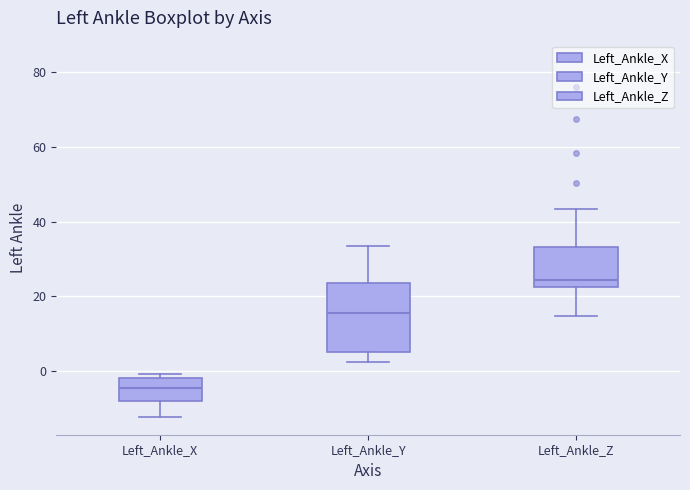

Where is the upper edge of the box for Left_Ankle_Z on the y-axis? The values are not printed on the chart, so give them approximately, as read against the axis.

34